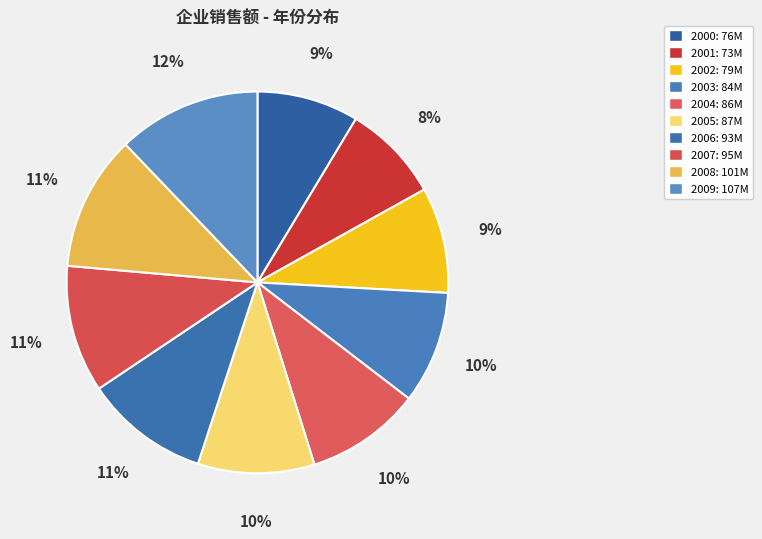

Count the number of slices in the pie.

10